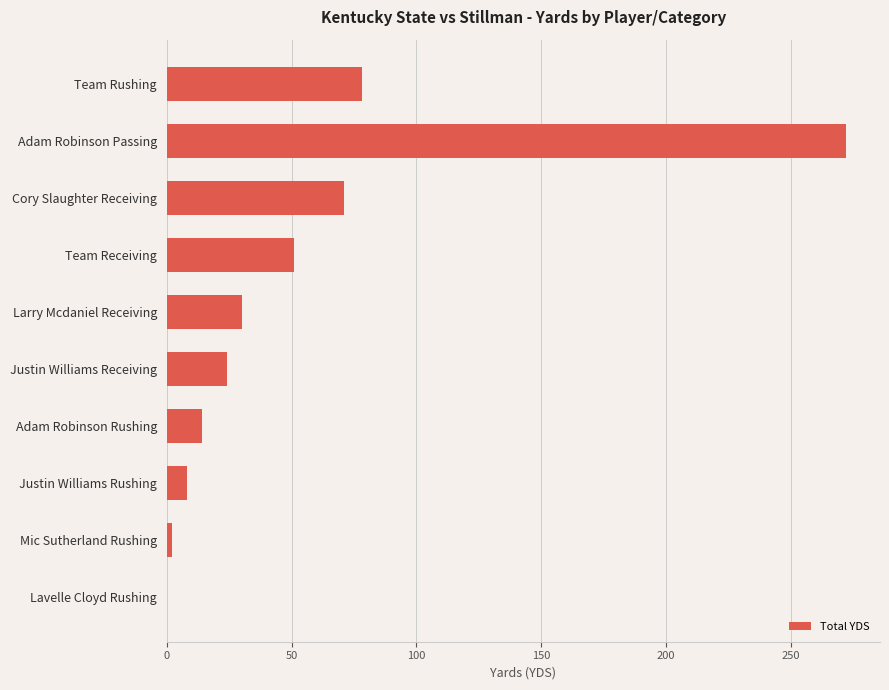

The value at Adam Robinson Passing is 112. True or false?

False